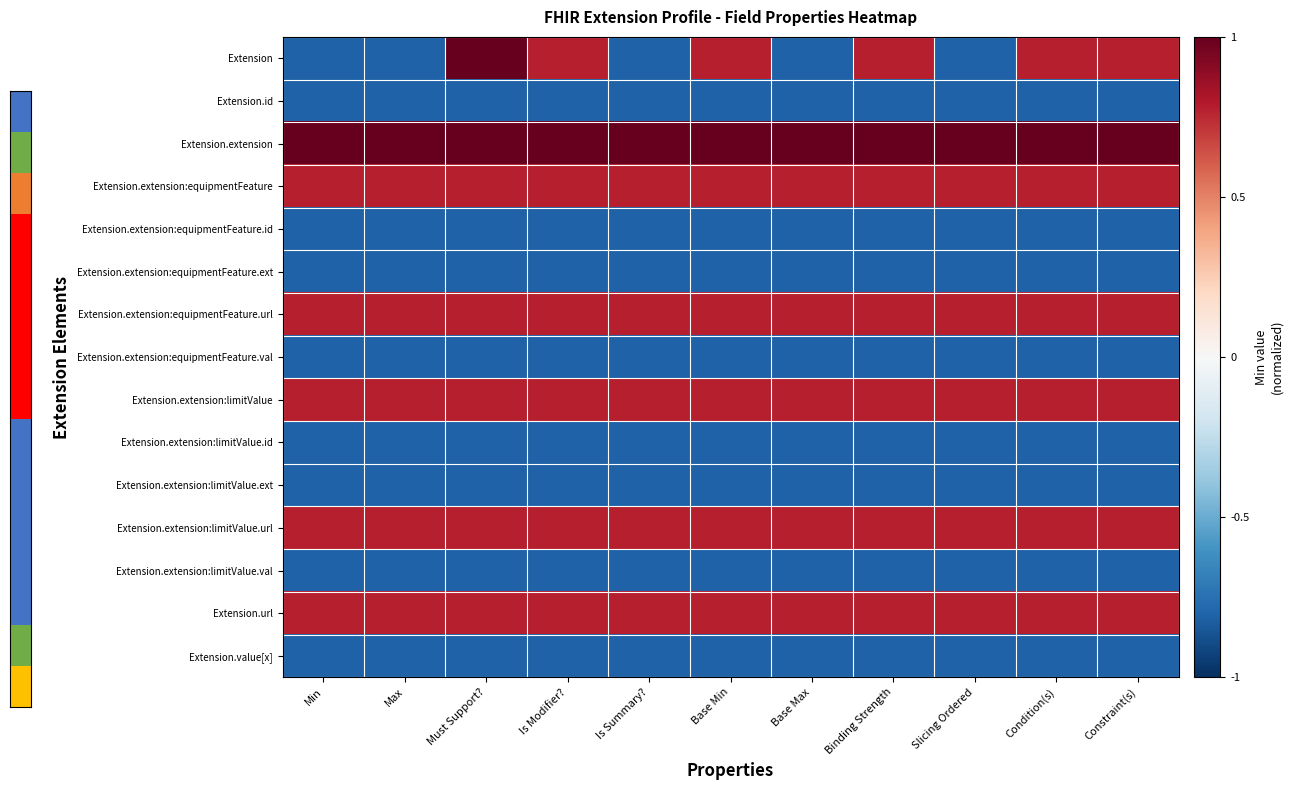

Which label corresponds to the largest value in the chart?

Must Support?